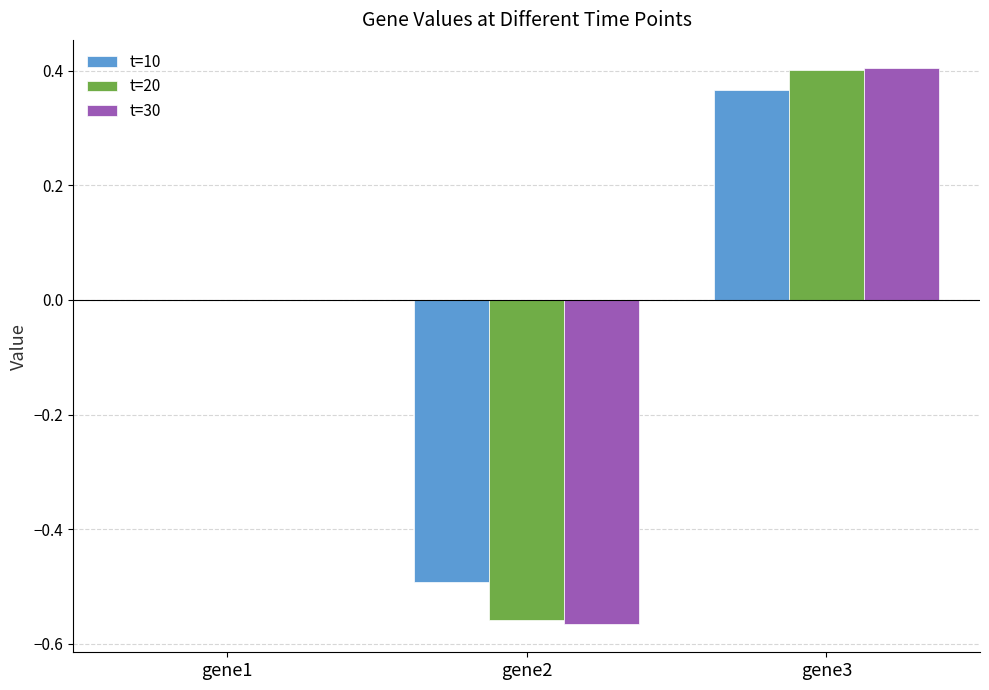

What are all the series names shown in the legend?

t=10, t=20, t=30